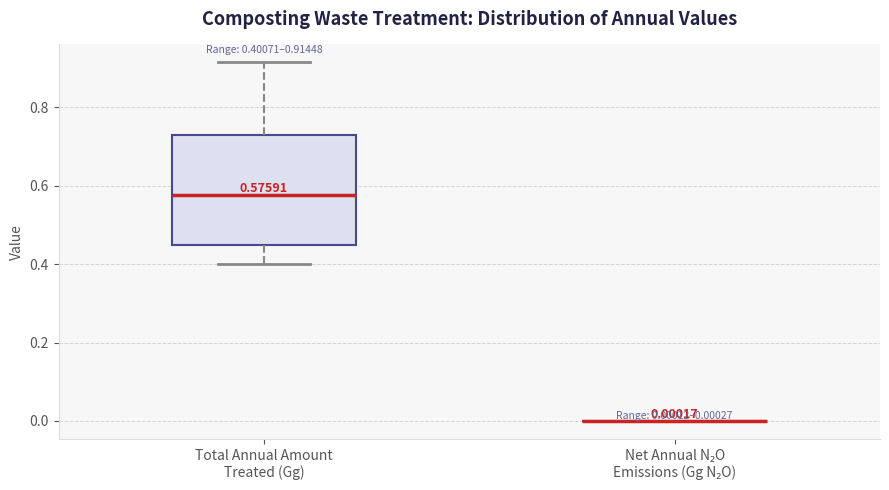

Which box is the tallest, from its lower edge to its upper edge?

Total Annual Amount Treated (Gg)